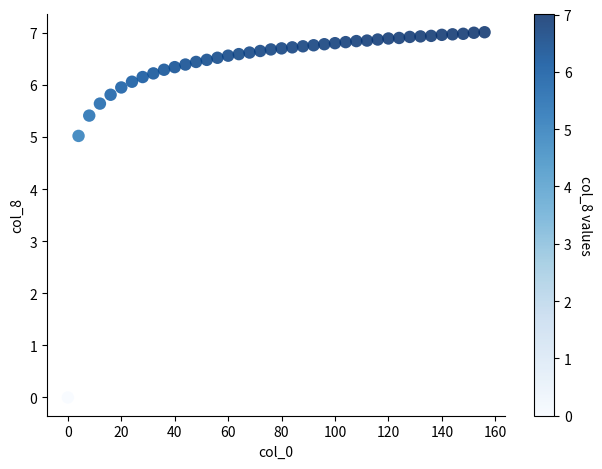

What Y value in the scatter plot is closest to 3?

5.0